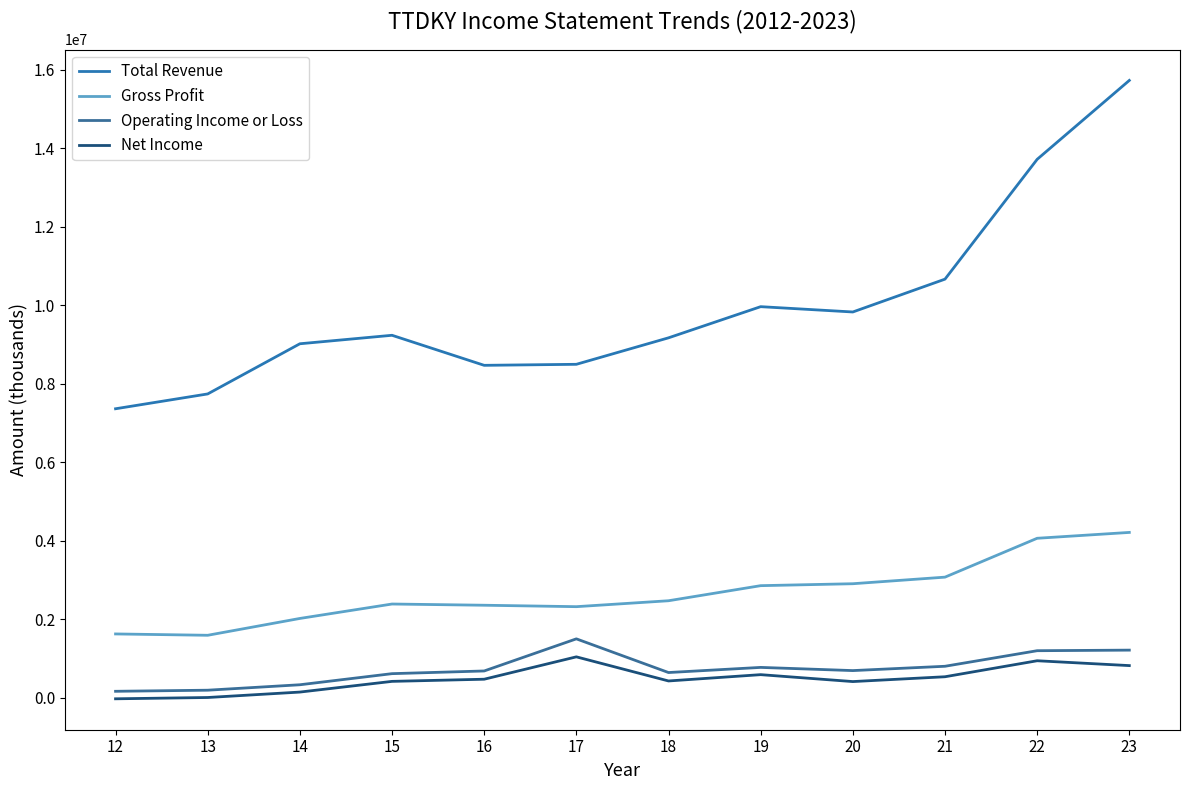

What is the difference between the second highest and second lowest values in the Total Revenue series?

5973500